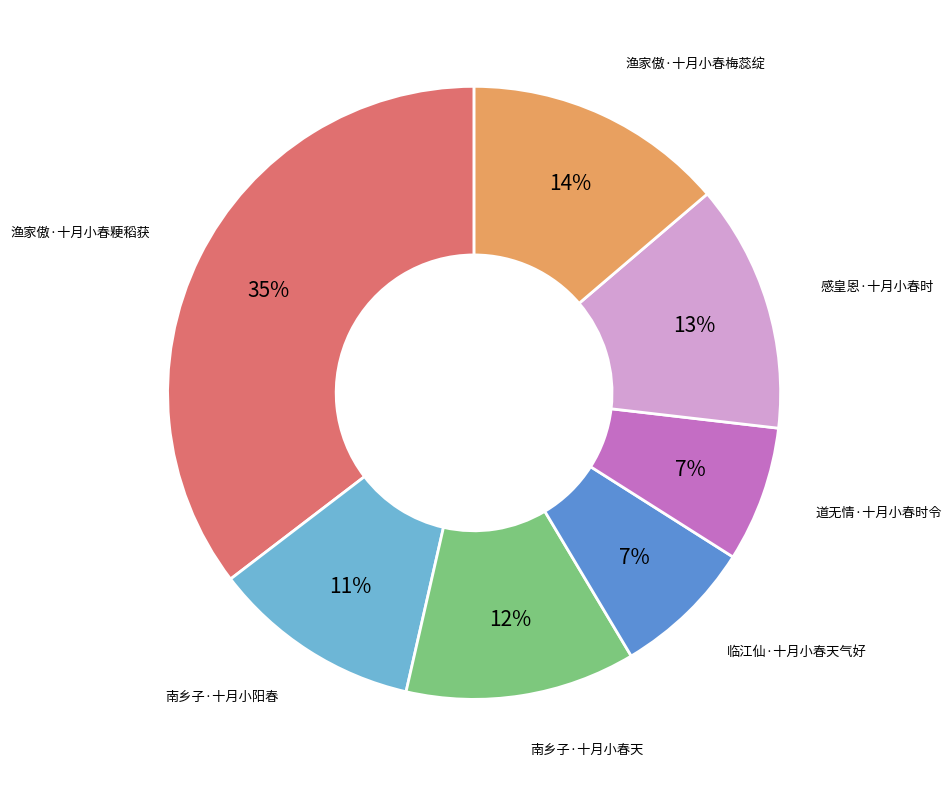

Does any single category account for the majority?

No